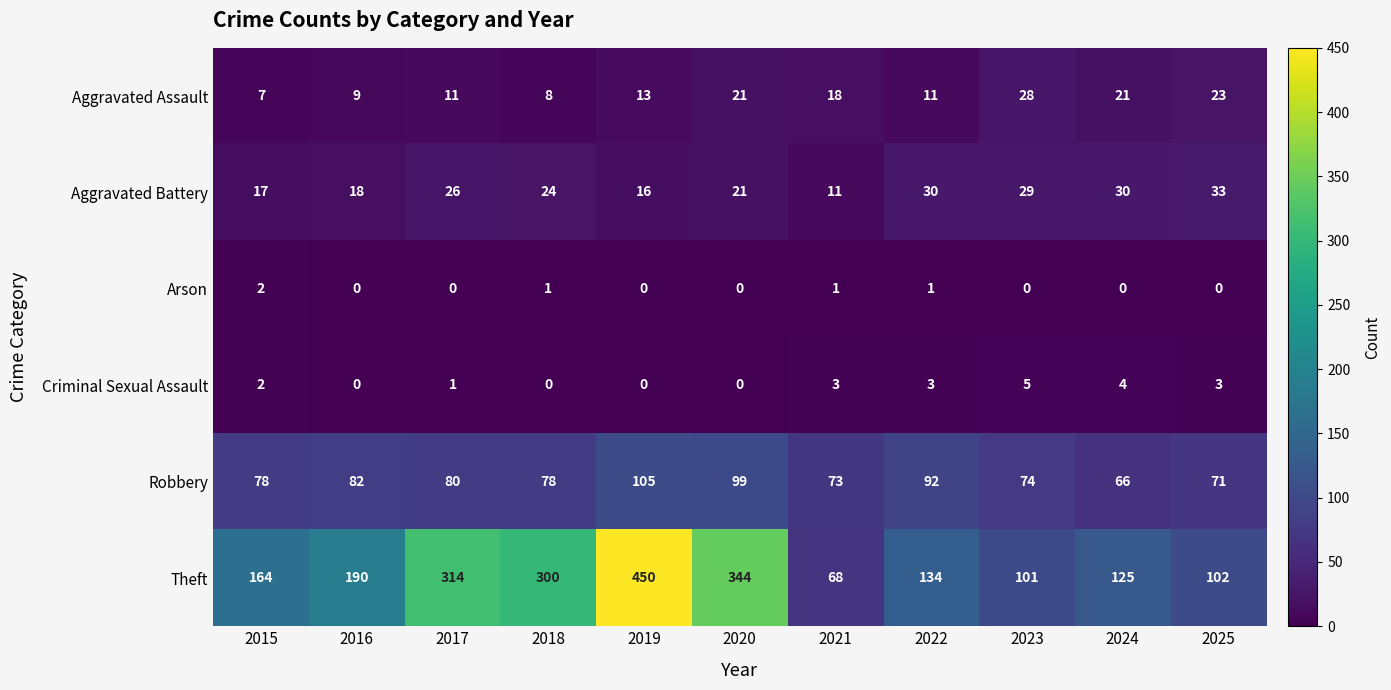

How many distinct data groups are displayed?

6